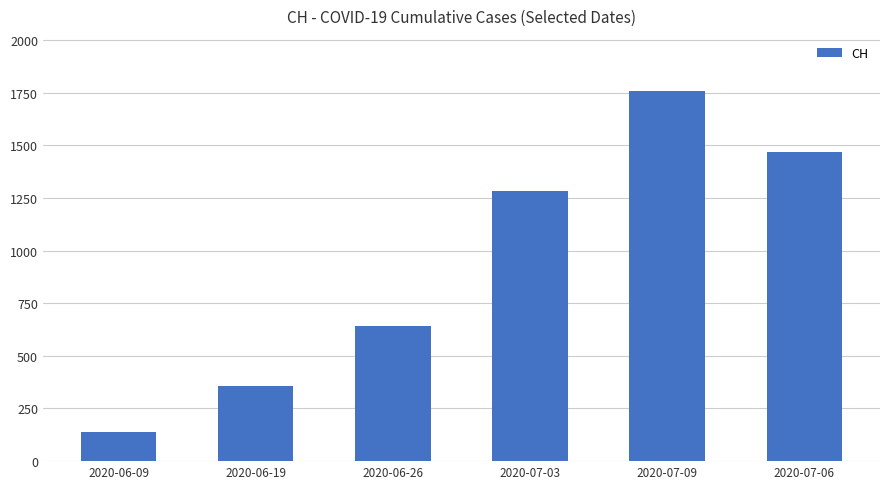

Reading left to right, extract all data points from this chart.

2020-06-09=137	2020-06-19=355	2020-06-26=643	2020-07-03=1283	2020-07-09=1756	2020-07-06=1469